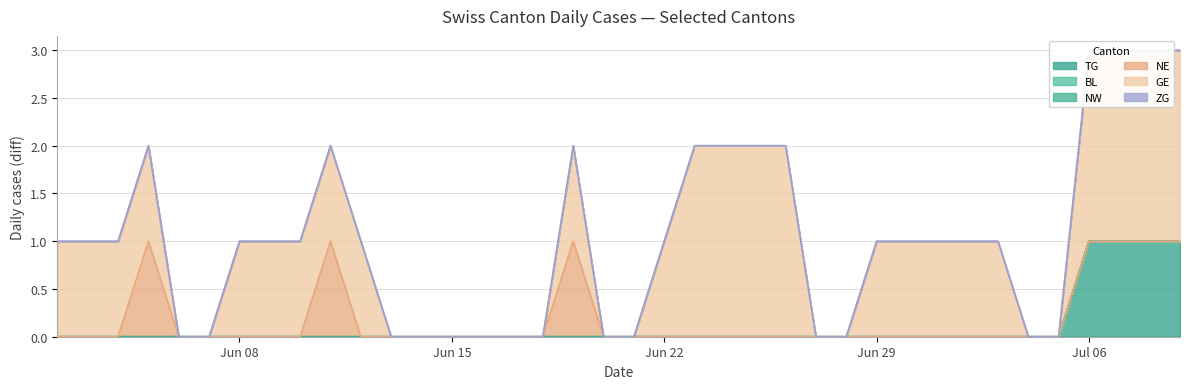

Reading left to right, transcribe all the data shown in this chart.

TG: 0=0	1=0	2=0	3=0	4=0	5=0	6=0	7=0	8=0	9=0	10=0	11=0	12=0	13=0	14=0	15=0	16=0	17=0	18=0	19=0	20=0	21=0	22=0	23=0	24=0	25=0	26=0	27=0	28=0	29=0	30=0	31=0	32=0	33=0	34=1	35=1	36=1	37=1
BL: 0=0	1=0	2=0	3=0	4=0	5=0	6=0	7=0	8=0	9=0	10=0	11=0	12=0	13=0	14=0	15=0	16=0	17=0	18=0	19=0	20=0	21=0	22=0	23=0	24=0	25=0	26=0	27=0	28=0	29=0	30=0	31=0	32=0	33=0	34=0	35=0	36=0	37=0
NW: 0=0	1=0	2=0	3=0	4=0	5=0	6=0	7=0	8=0	9=0	10=0	11=0	12=0	13=0	14=0	15=0	16=0	17=0	18=0	19=0	20=0	21=0	22=0	23=0	24=0	25=0	26=0	27=0	28=0	29=0	30=0	31=0	32=0	33=0	34=0	35=0	36=0	37=0
NE: 0=0	1=0	2=0	3=1	4=0	5=0	6=0	7=0	8=0	9=1	10=0	11=0	12=0	13=0	14=0	15=0	16=0	17=1	18=0	19=0	20=0	21=0	22=0	23=0	24=0	25=0	26=0	27=0	28=0	29=0	30=0	31=0	32=0	33=0	34=0	35=0	36=0	37=0
GE: 0=1	1=1	2=1	3=1	4=0	5=0	6=1	7=1	8=1	9=1	10=1	11=0	12=0	13=0	14=0	15=0	16=0	17=1	18=0	19=0	20=1	21=2	22=2	23=2	24=2	25=0	26=0	27=1	28=1	29=1	30=1	31=1	32=0	33=0	34=2	35=2	36=2	37=2
ZG: 0=0	1=0	2=0	3=0	4=0	5=0	6=0	7=0	8=0	9=0	10=0	11=0	12=0	13=0	14=0	15=0	16=0	17=0	18=0	19=0	20=0	21=0	22=0	23=0	24=0	25=0	26=0	27=0	28=0	29=0	30=0	31=0	32=0	33=0	34=0	35=0	36=0	37=0